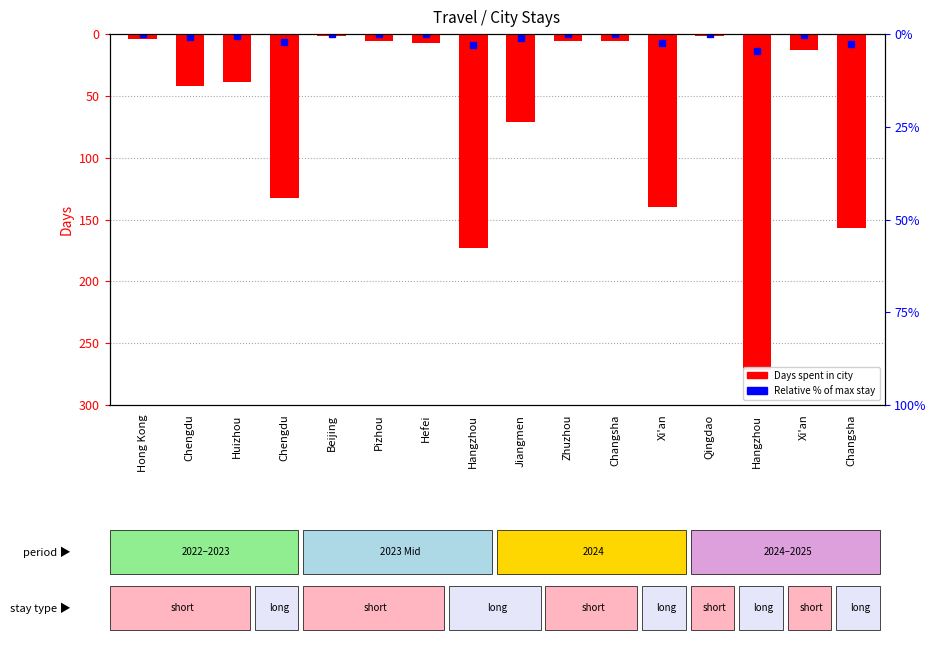

At which category does the chart reach its peak across all series?

Beijing